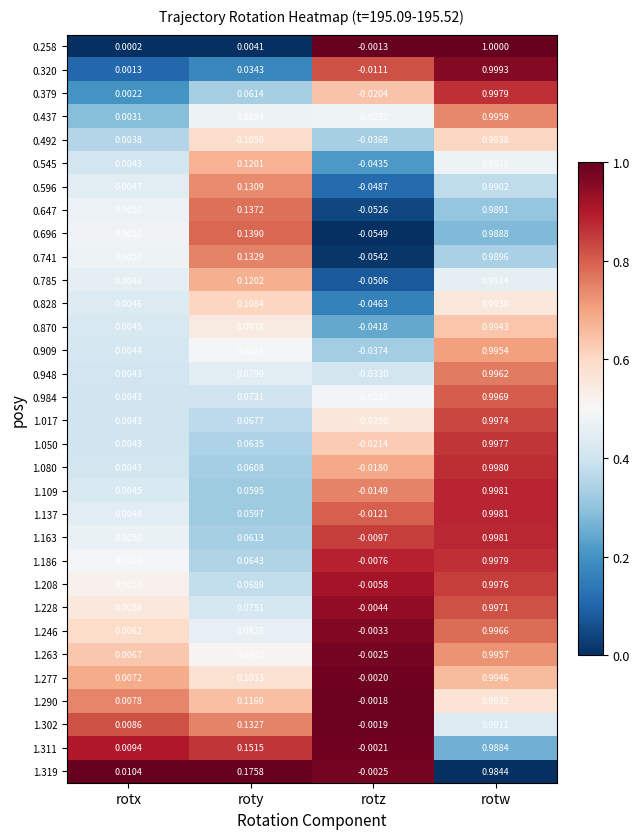

At which label does 1.050 reach its peak?

rotw